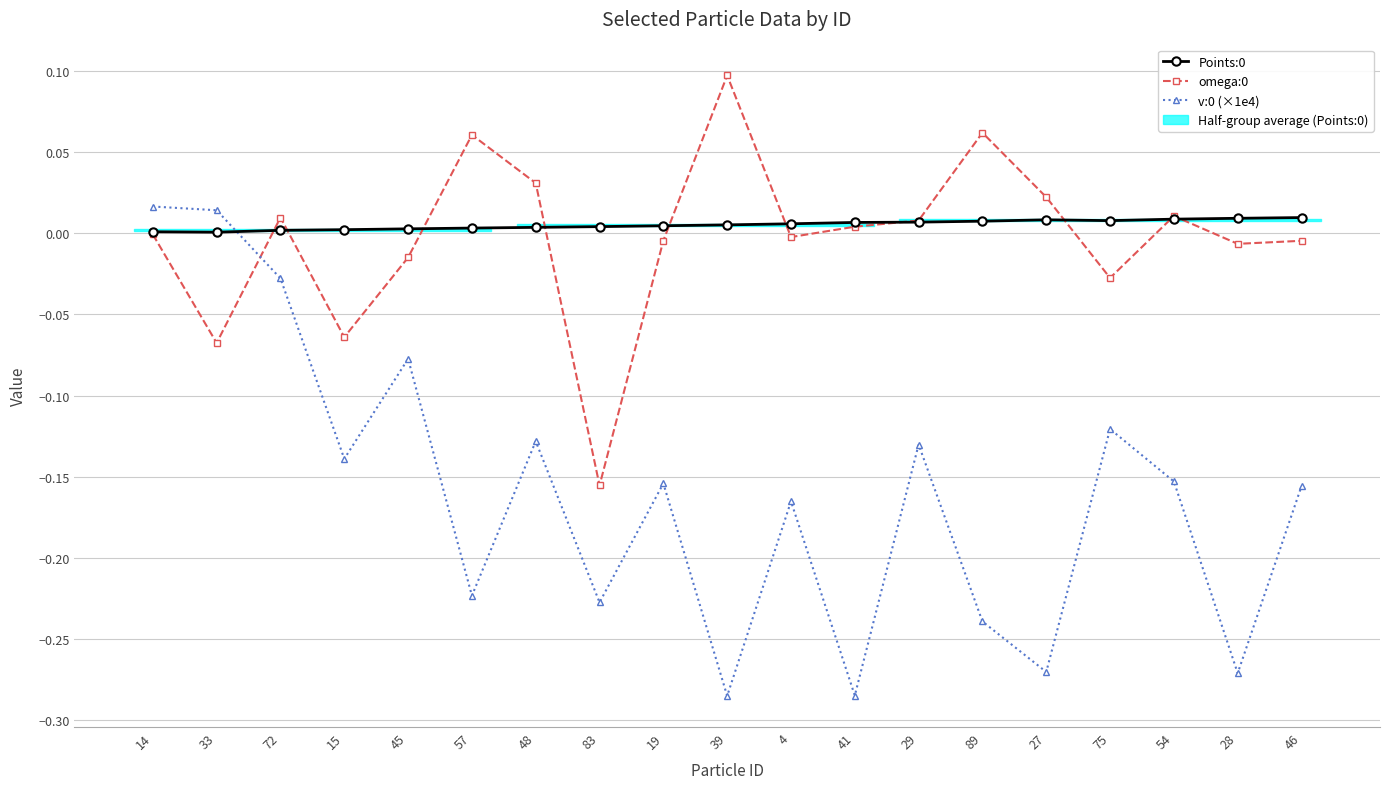

How many values in omega:0 are above zero?

9